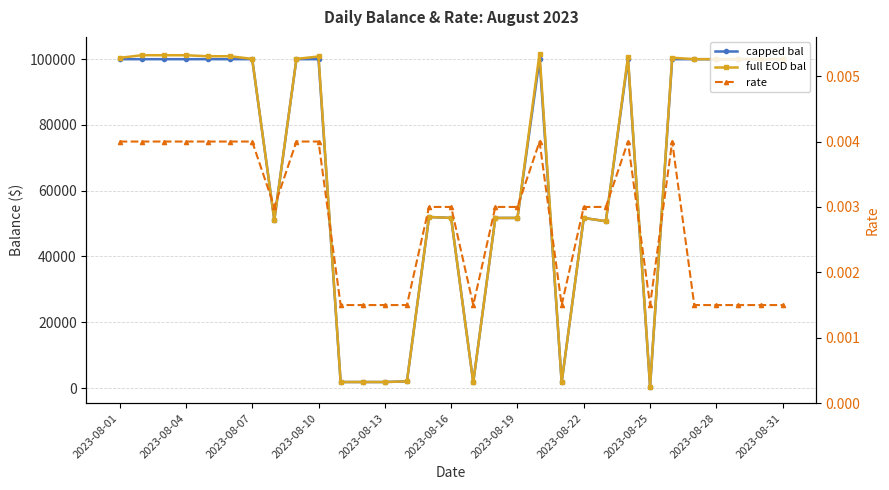

What is the average value of the capped bal series?

66841.5